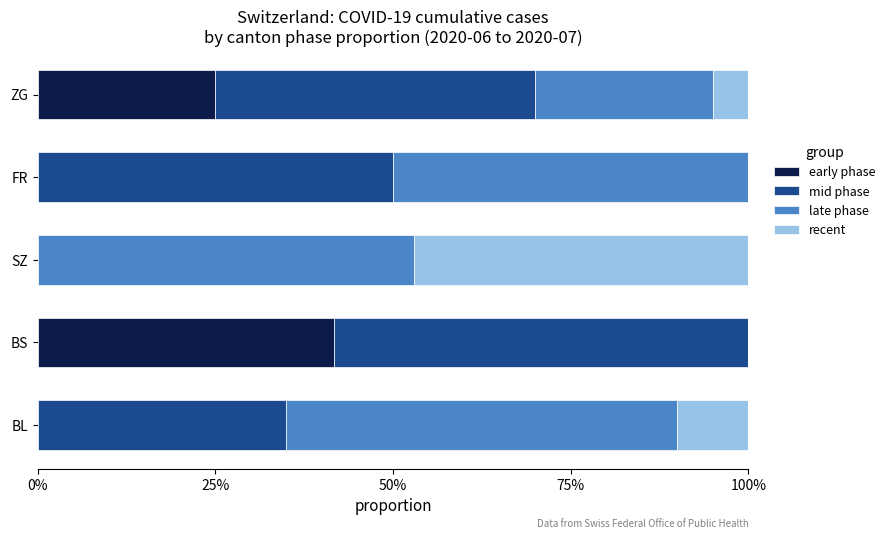

At how many categories does at least one series exceed 0?

5